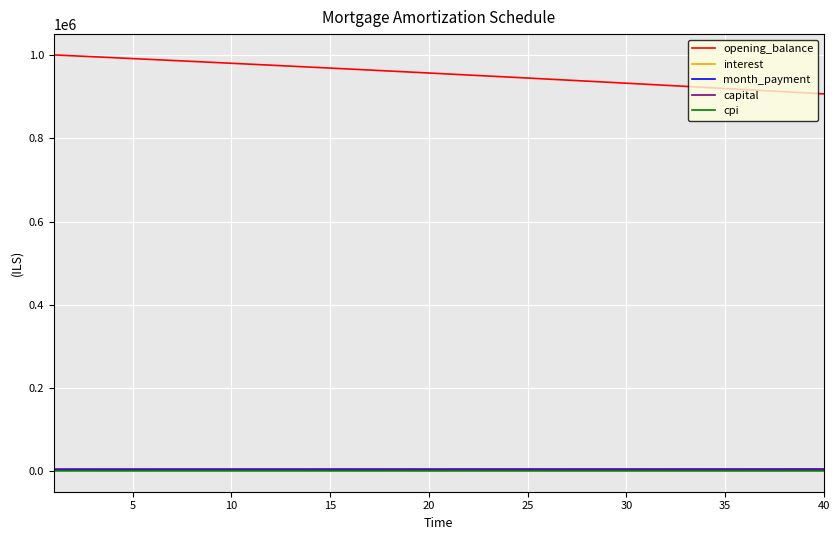

What is the average value of the month_payment series?

5192.8